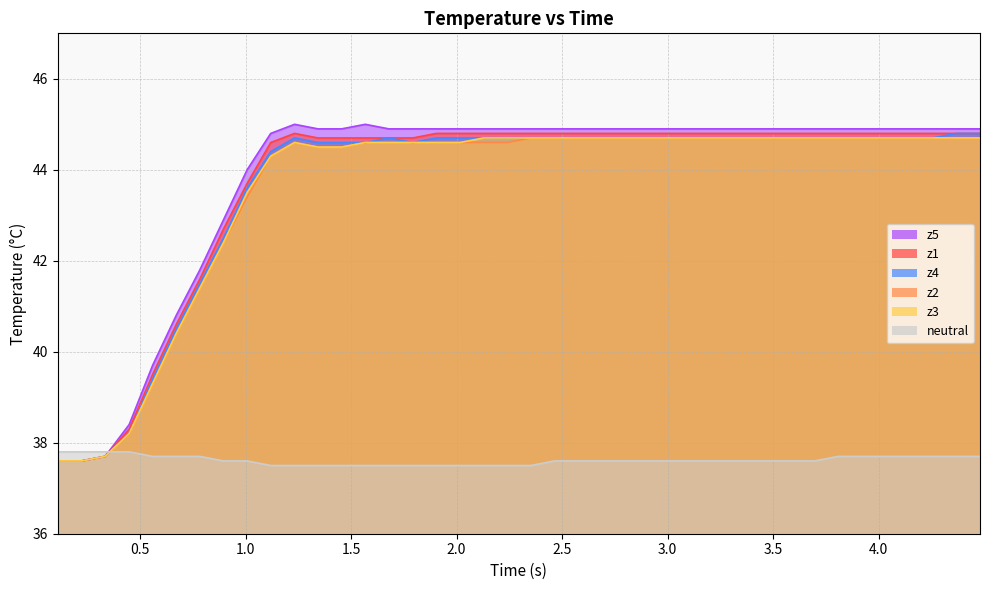

What is the smallest value displayed?

37.5